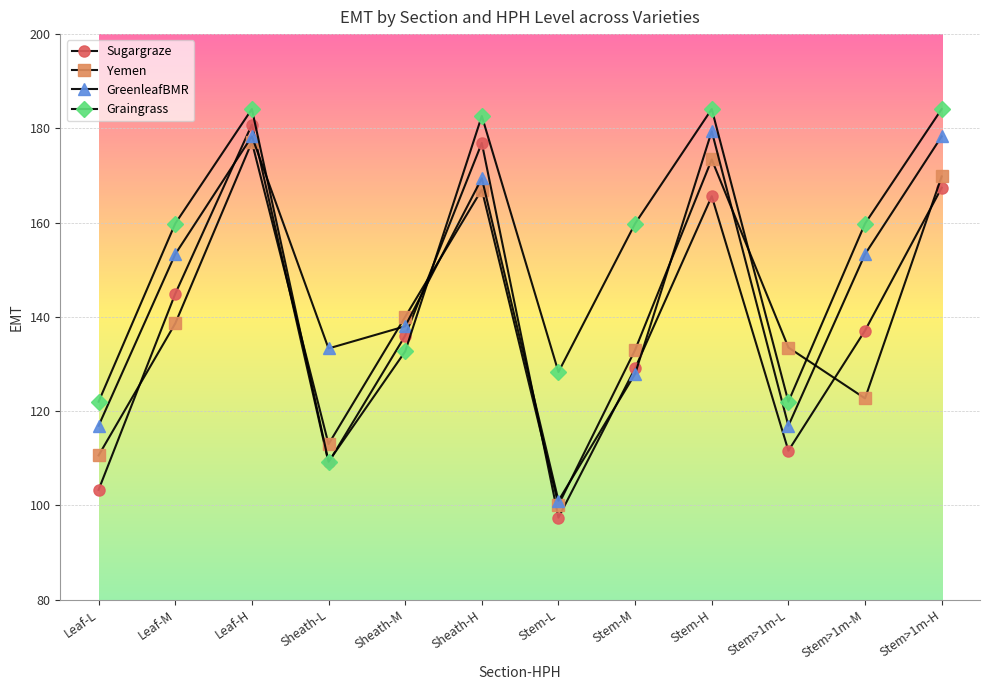

What is the label of the 11th point from the left?

Stem>1m-M